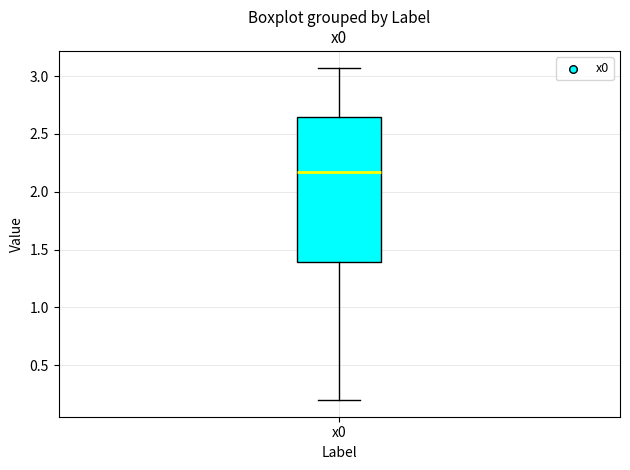

Transcribe this box plot: give where the median line is, the range the box spans, and where the two whiskers end, as read against the y-axis. The values are not printed on the chart, so give them approximately, as read against the axis.

median 2.15, box 1.40 to 2.65, whiskers 0.20 to 3.05